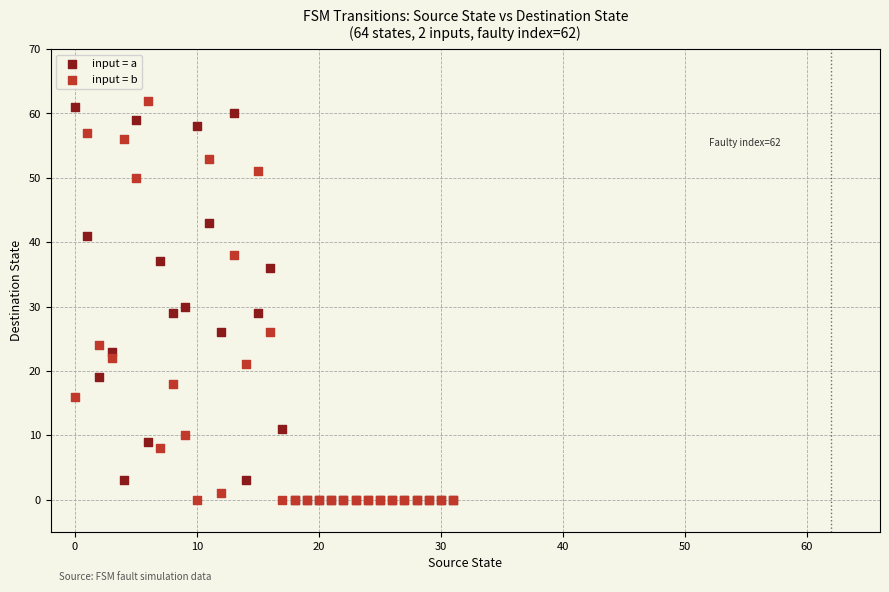

In the input = b series, what Y value is closest to 31?

26